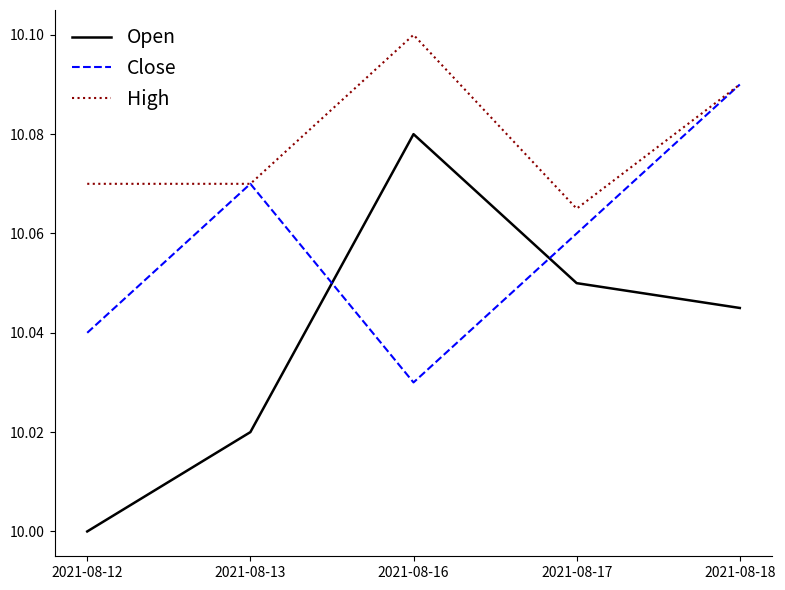

True or false: Close has a value of 10.1 at 2021-08-13.

True